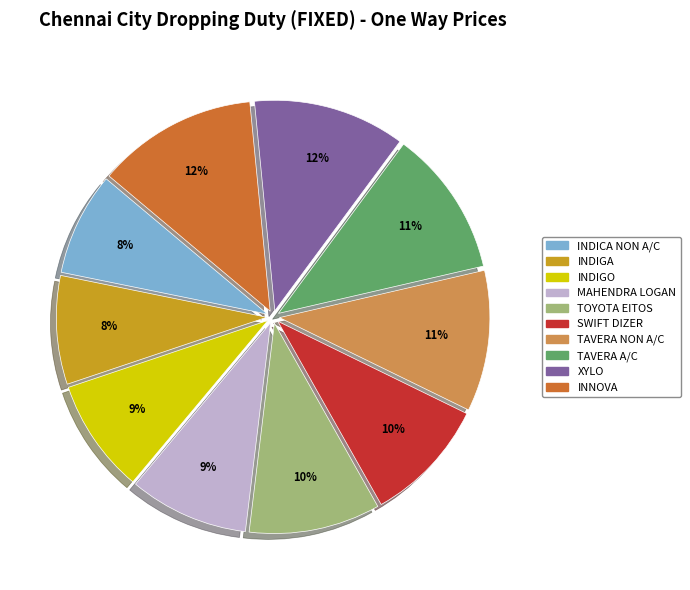

Is it true that MAHENDRA LOGAN is 9% of the pie?

True